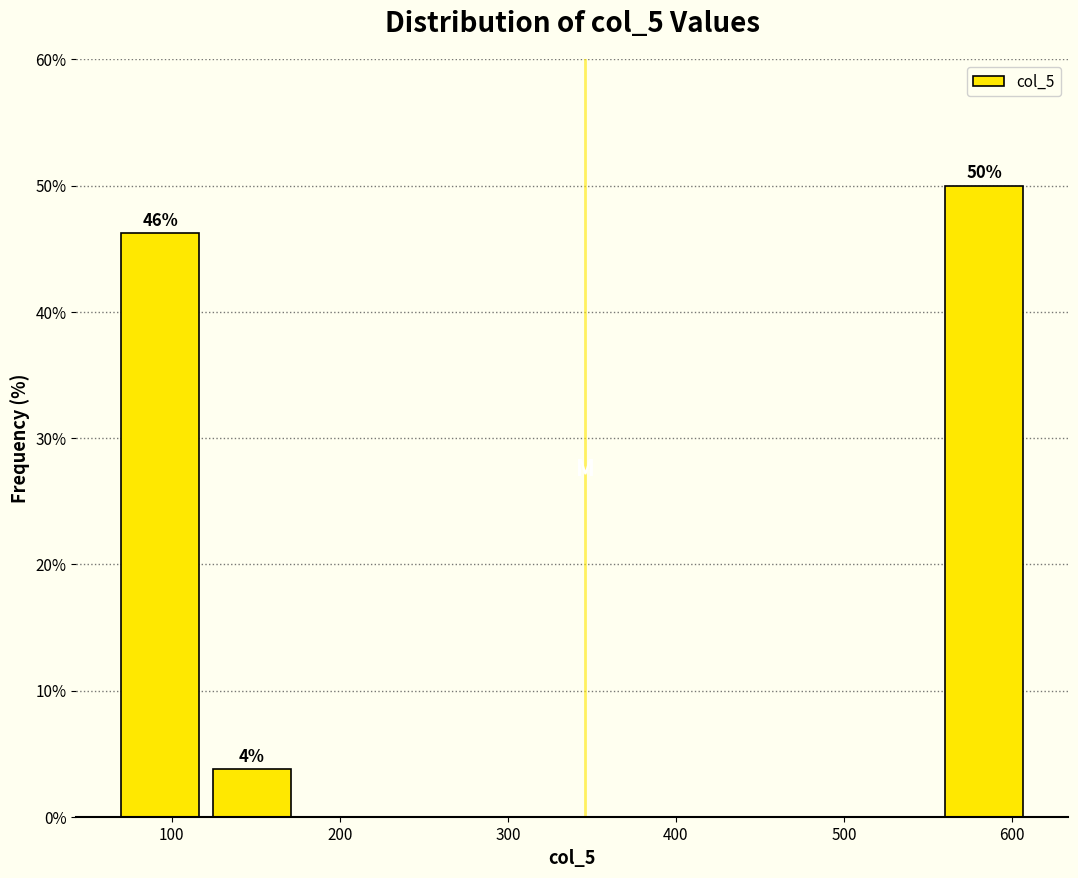

Over which range of the x-axis is the bar tallest?

560 to 610